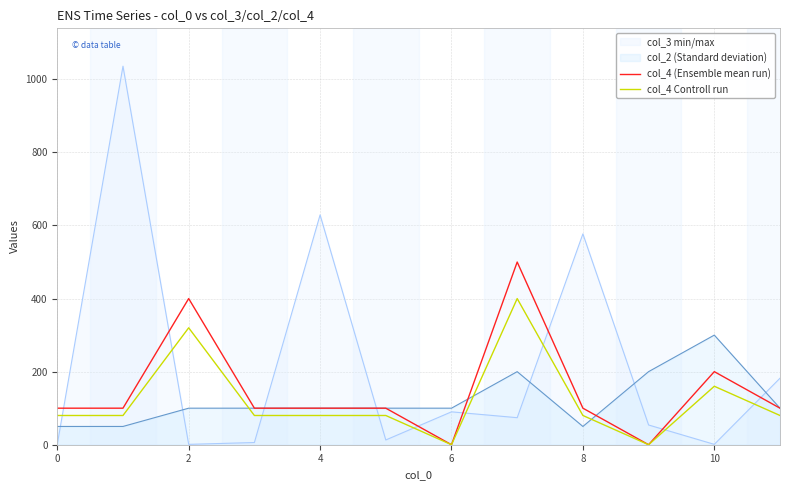

How many values in the col_4 Controll run series exceed 80?

3